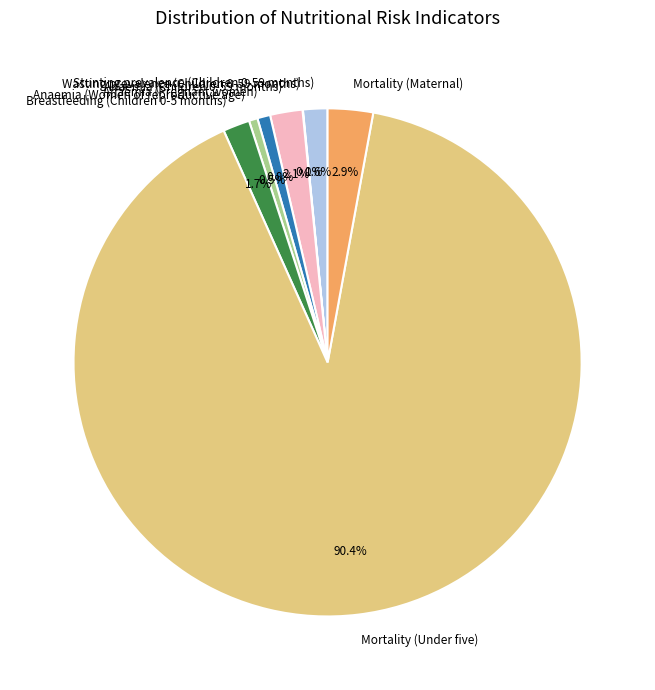

How much of the chart is everything except Anaemia (Pregnant women)?

99.2%